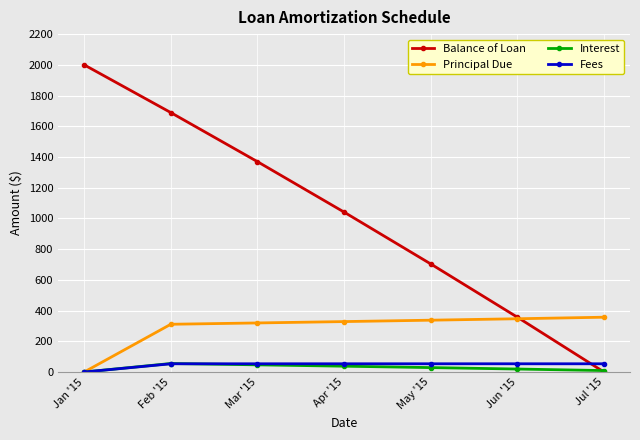

The value of Principal Due at Mar '15 is 537.0. True or false?

False